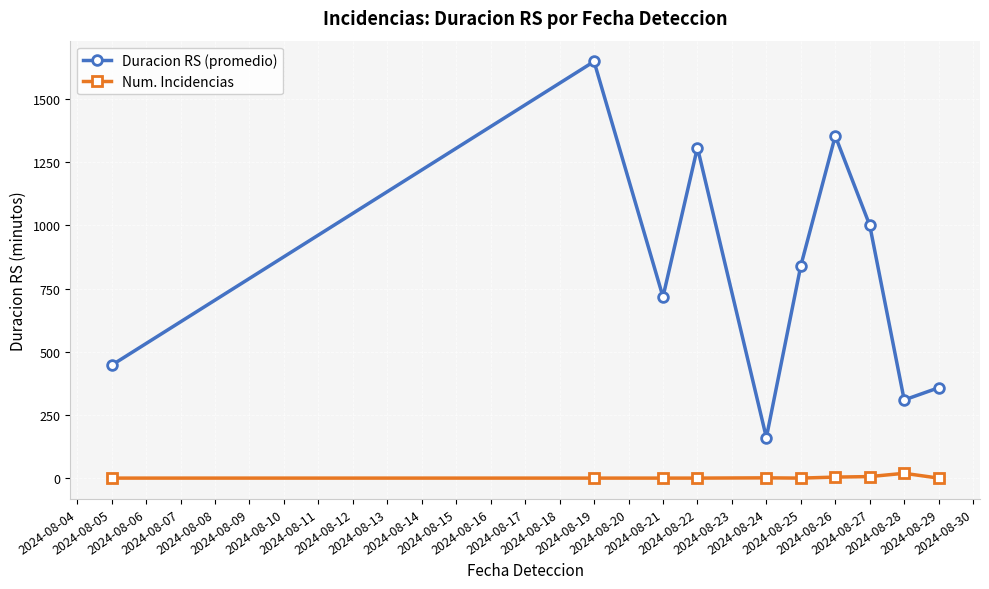

How many distinct data groups are displayed?

2